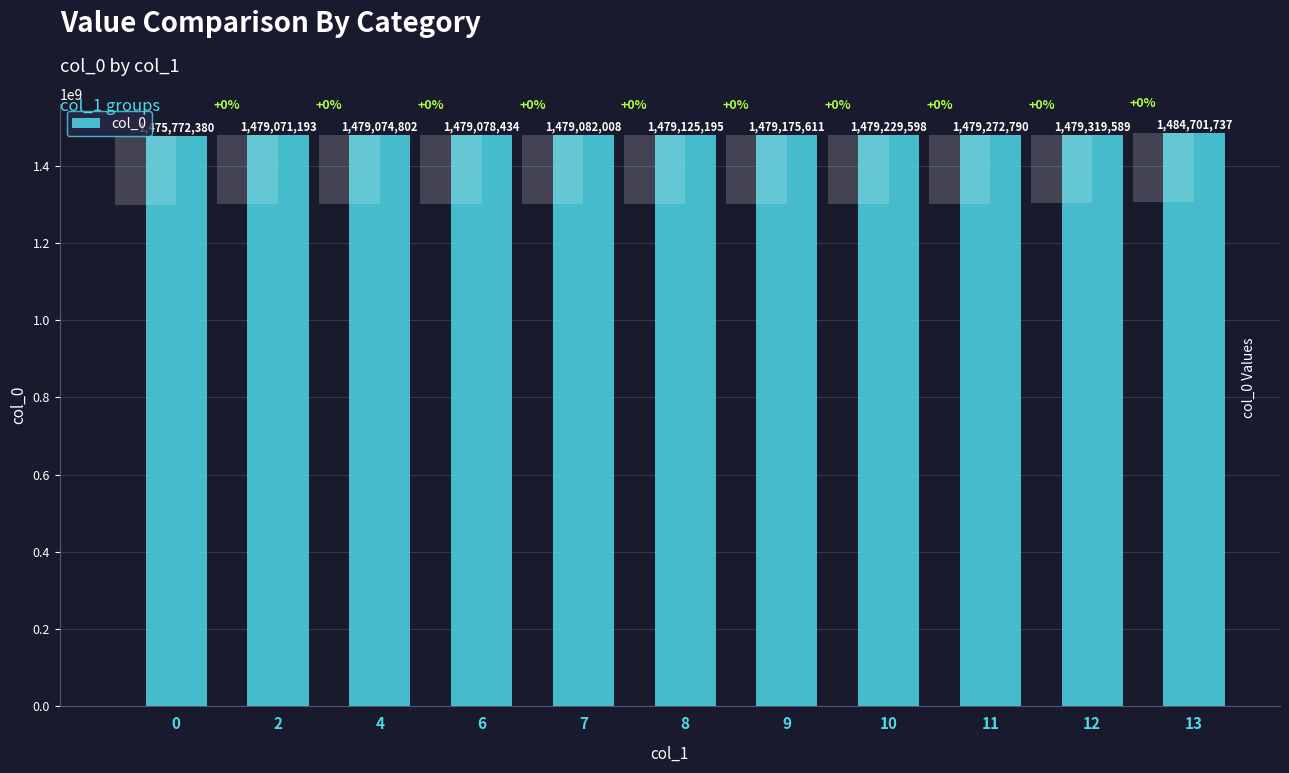

Where does the data first go above 1479125195?

9